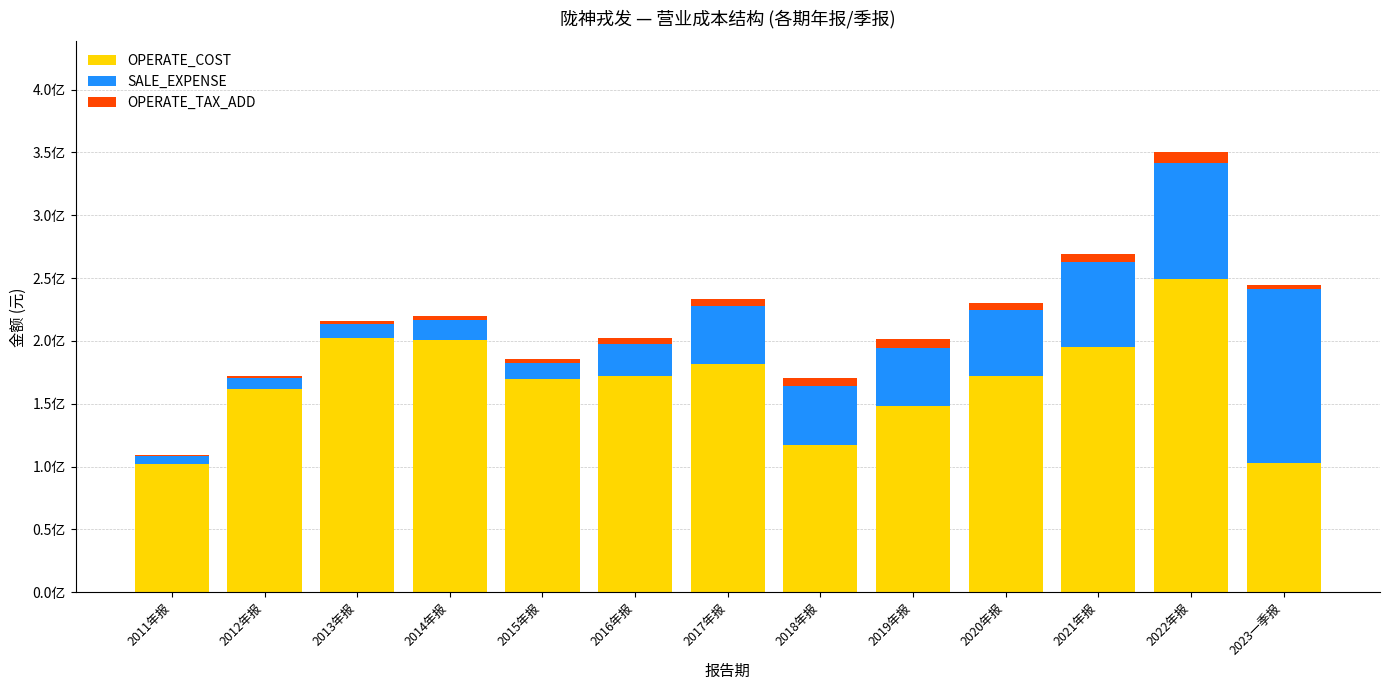

Does the chart contain stacked bars?

Yes